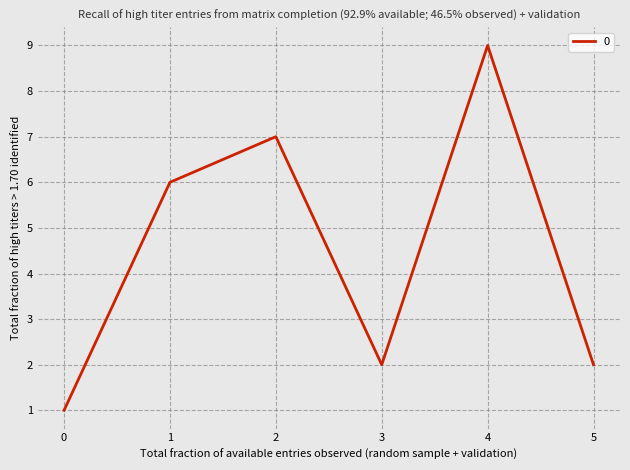

Where is the first local maximum?

2